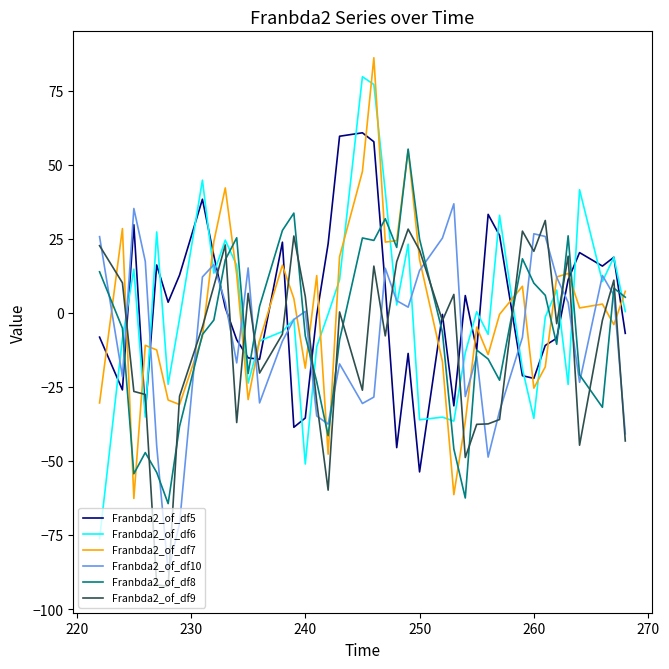

What is the smallest value displayed?

-92.3